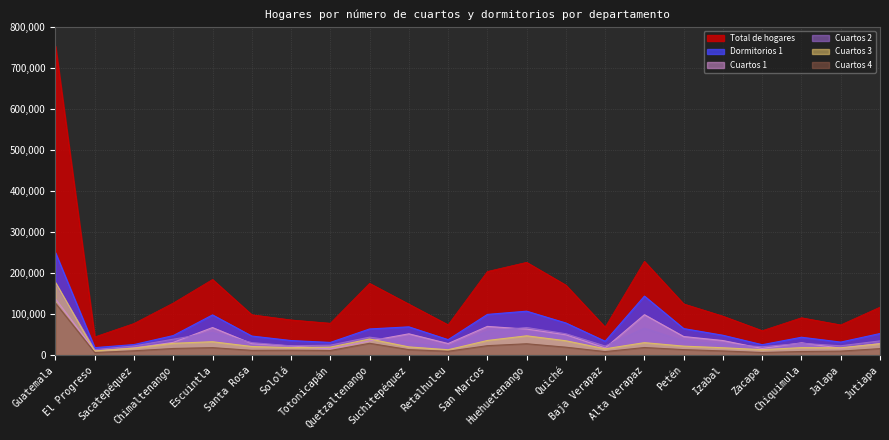

At how many categories does at least one series exceed 226565?

2